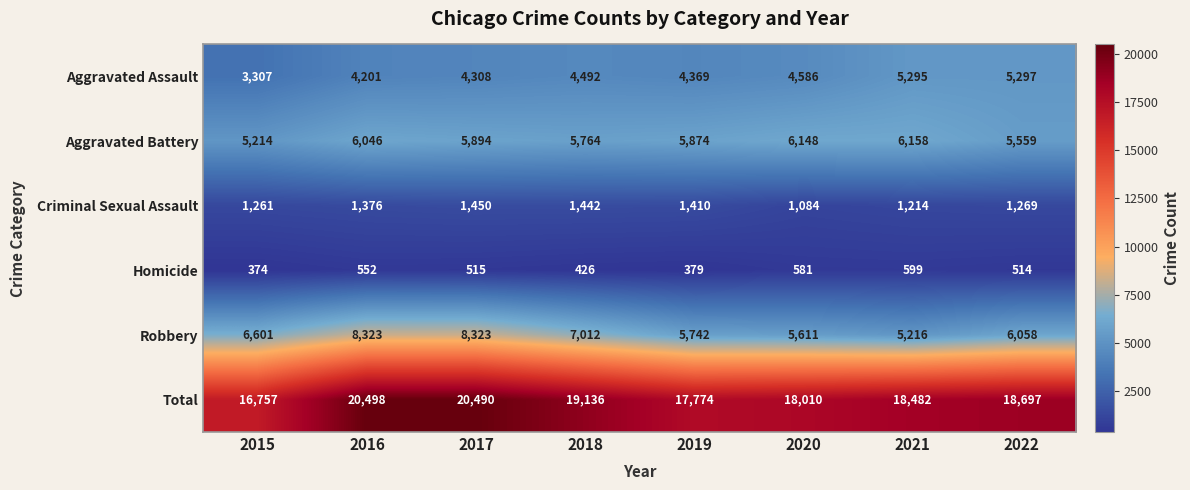

At which label is Aggravated Battery closest to 5686?

2018